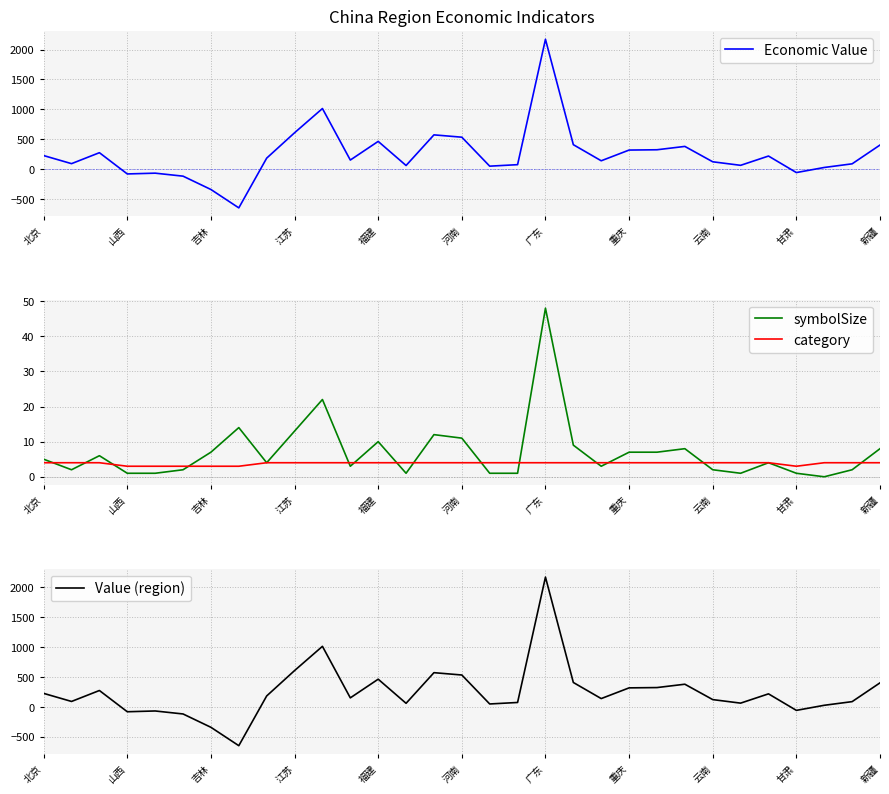

In category, how many points are lower than both neighbors (excluding endpoints)?

1